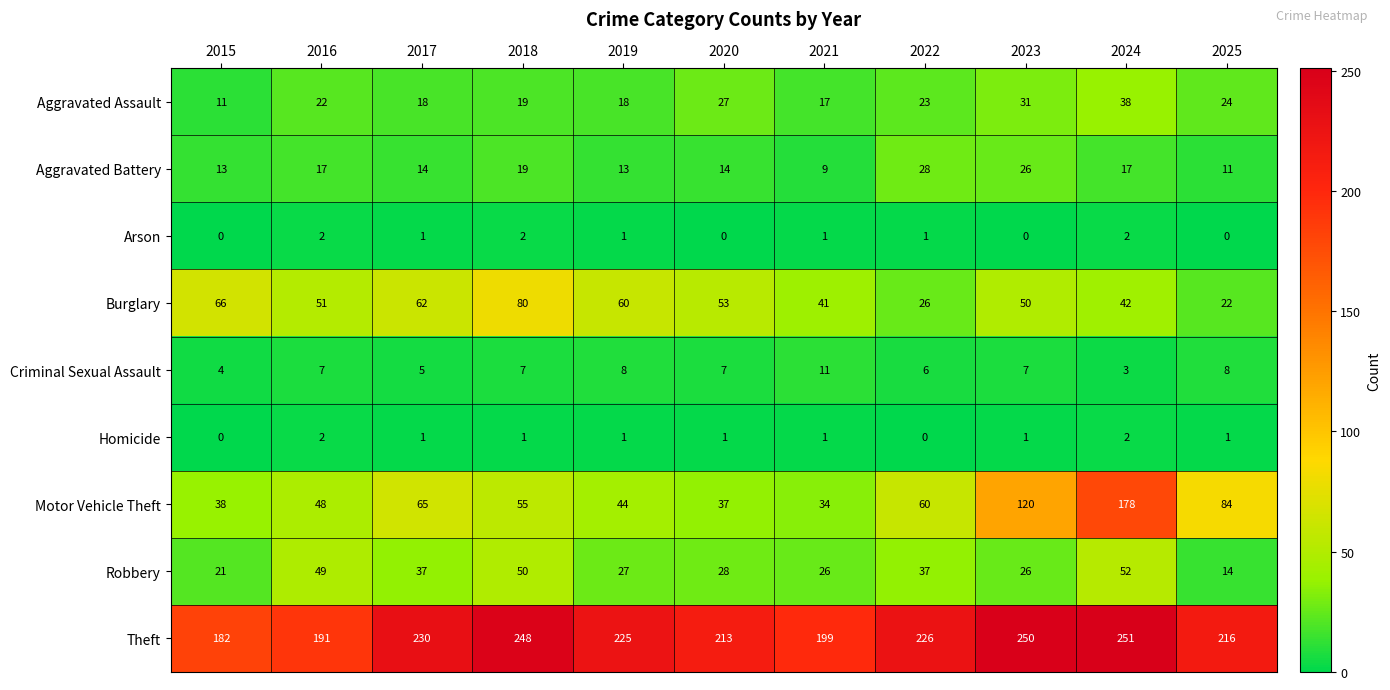

What is the total value across all series at 2016?

389